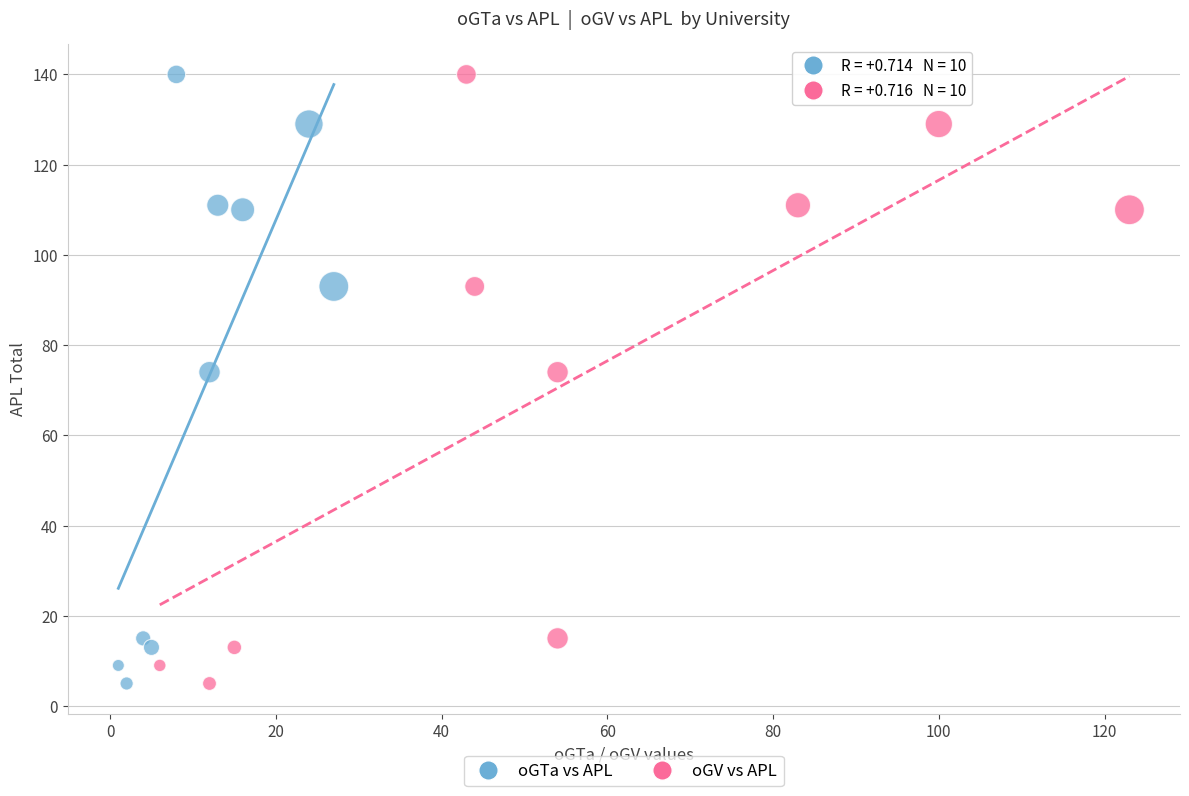

What are all the series names shown in the legend?

oGTa vs APL, oGV vs APL